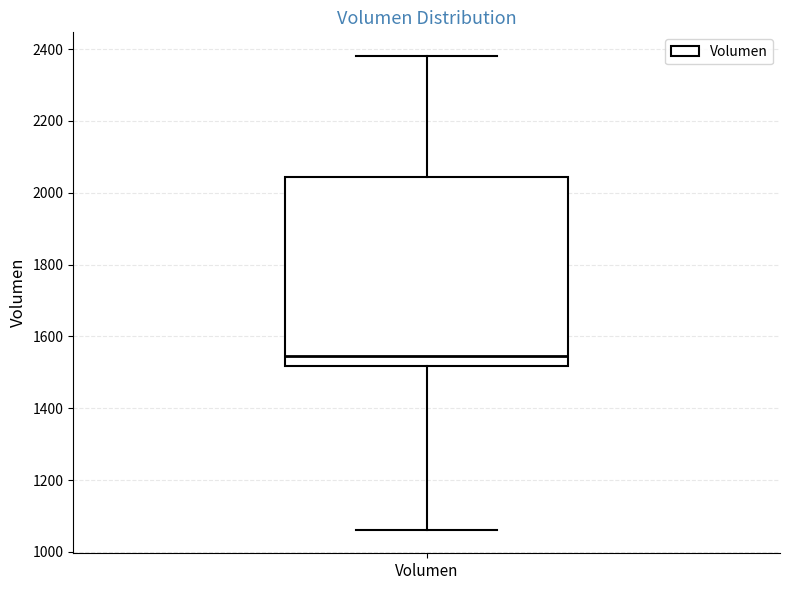

Transcribe this box plot: give where the median line is, the range the box spans, and where the two whiskers end, as read against the y-axis. The values are not printed on the chart, so give them approximately, as read against the axis.

median 1540, box 1520 to 2040, whiskers 1060 to 2380